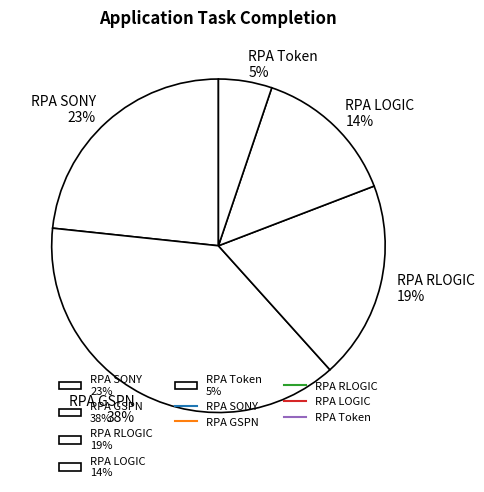

How many slices are in this pie chart?

5